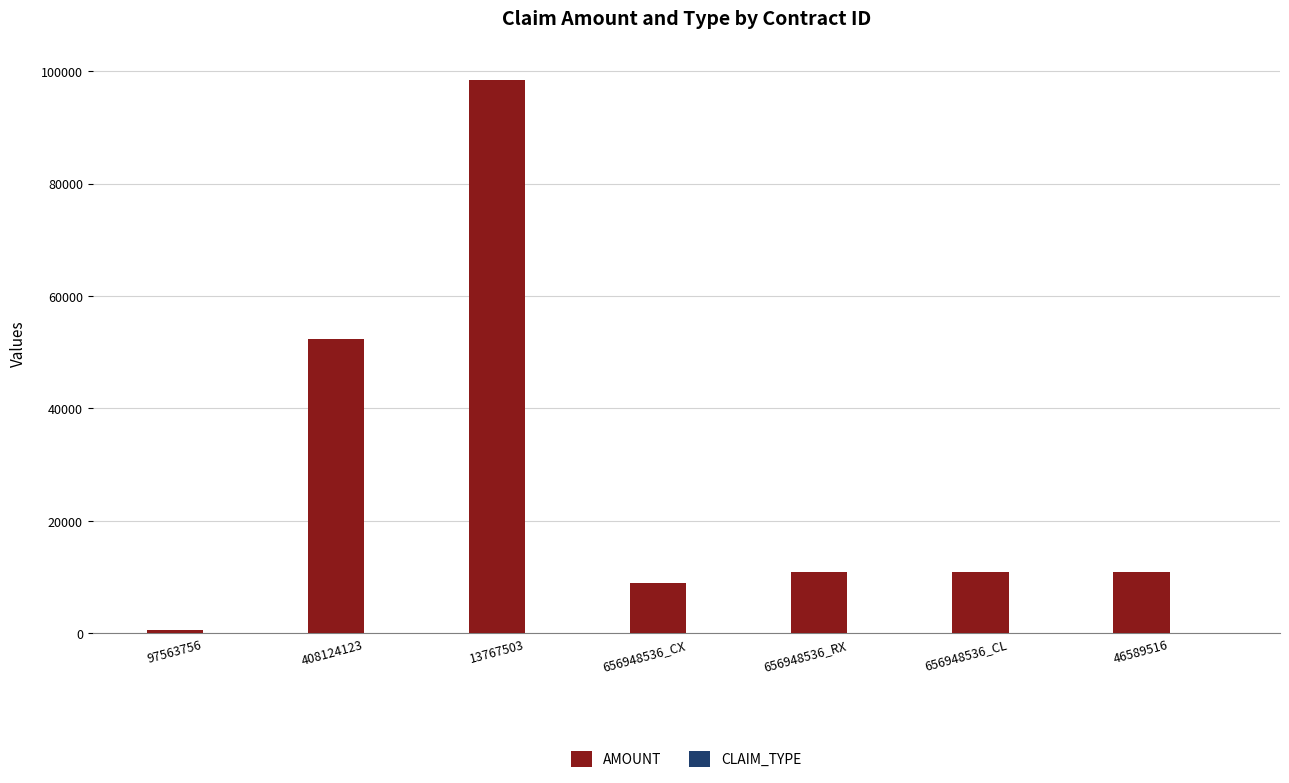

At which category is the sum across all series the highest?

13767503